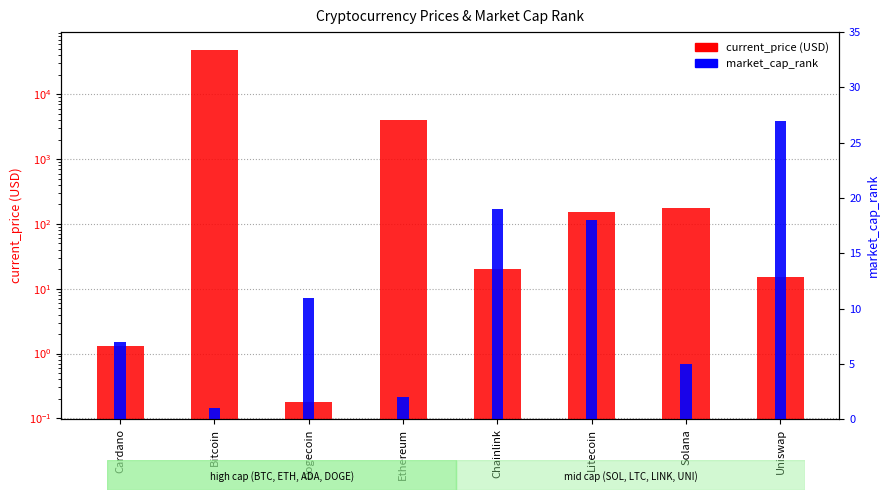

What is the label of the 4th bar from the left?

Ethereum